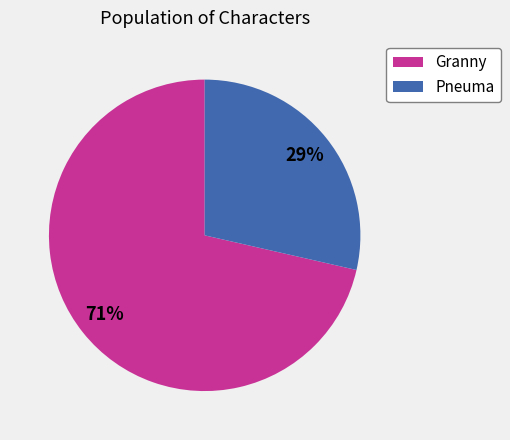

The Granny slice represents 71% of the pie. True or false?

True